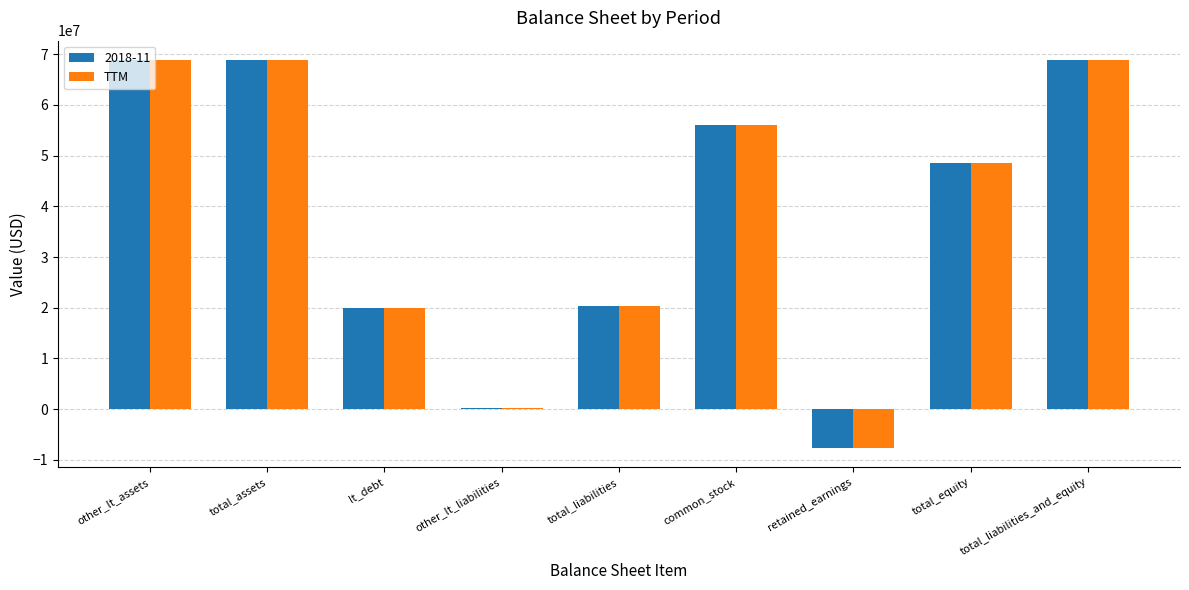

What is the greatest value displayed?

68816000